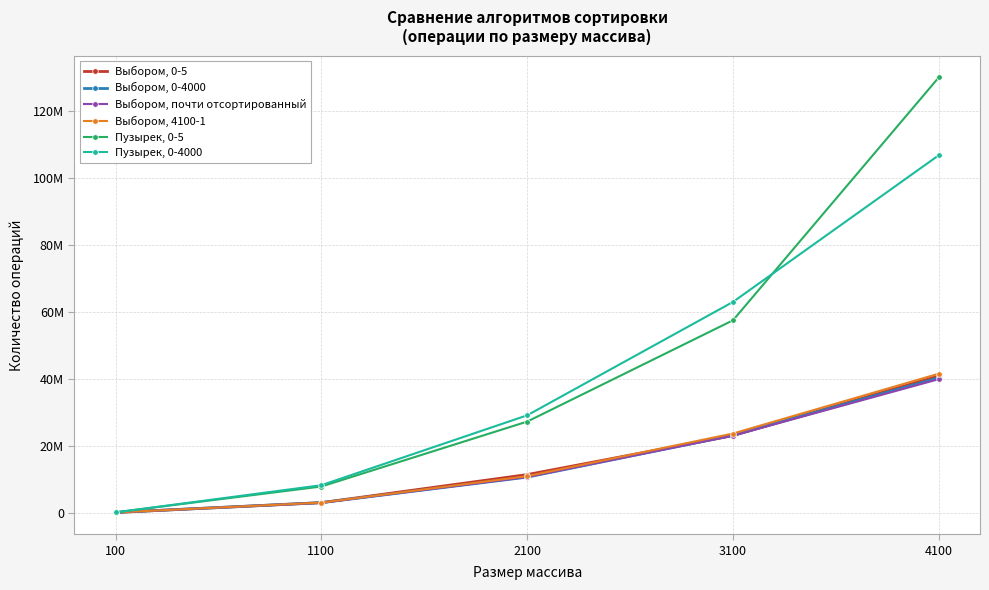

Which series has the largest total across all categories?

Пузырек, 0-5